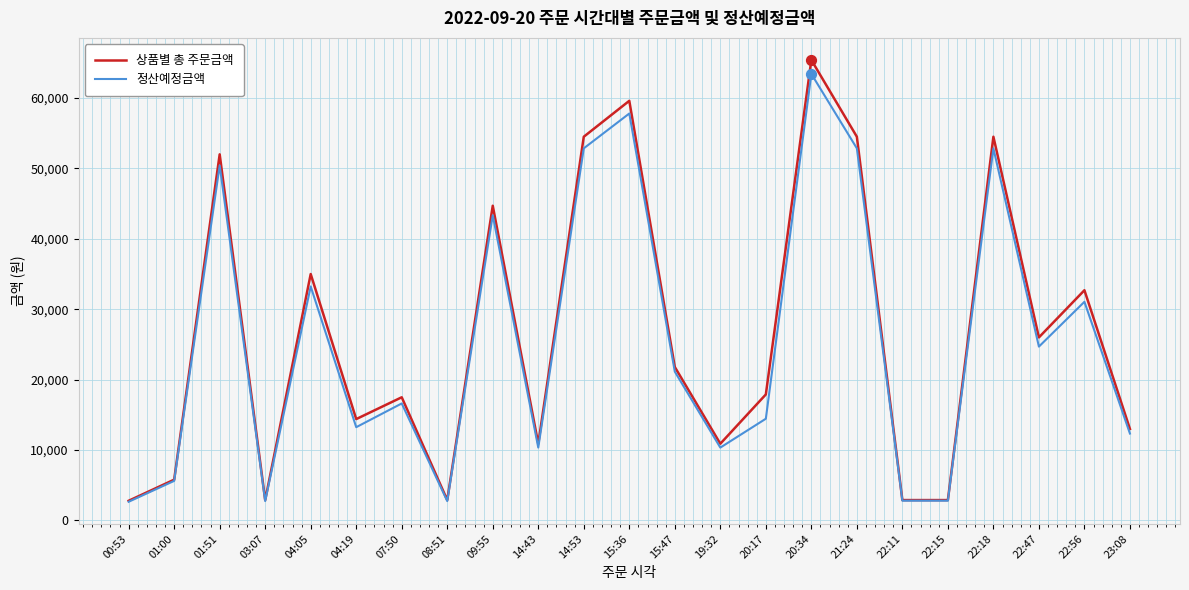

What is the spread (max minus min) of values at 19:32?

547